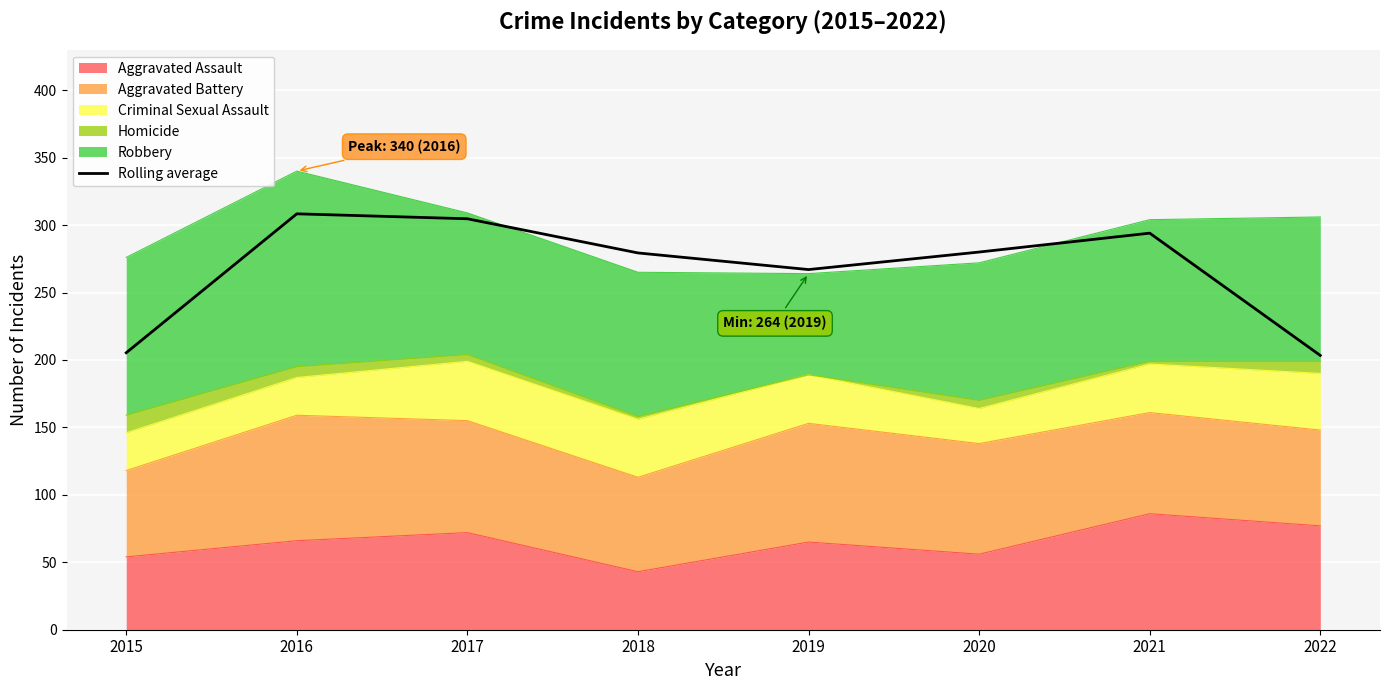

Reading left to right, transcribe all the data shown in this chart.

2015=205.3	2016=308.3	2017=304.7	2018=279.3	2019=267.0	2020=280.0	2021=294.0	2022=203.3